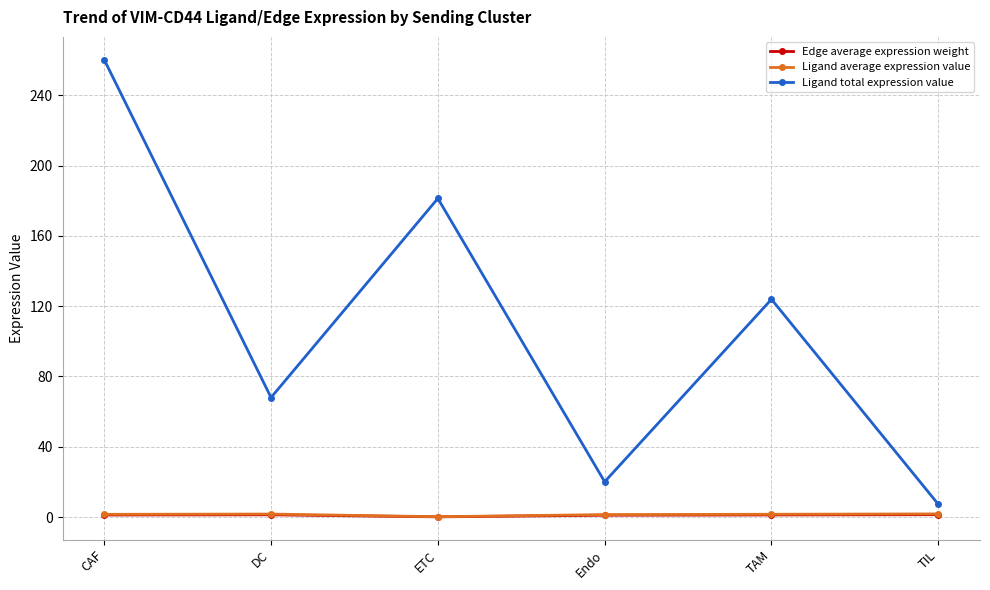

At which label does Ligand total expression value reach its minimum?

TIL